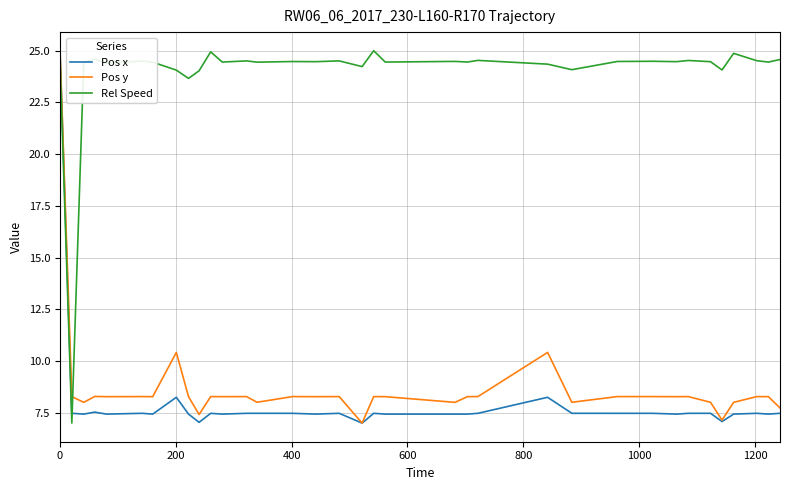

What is the maximum value for Pos y?

25.0